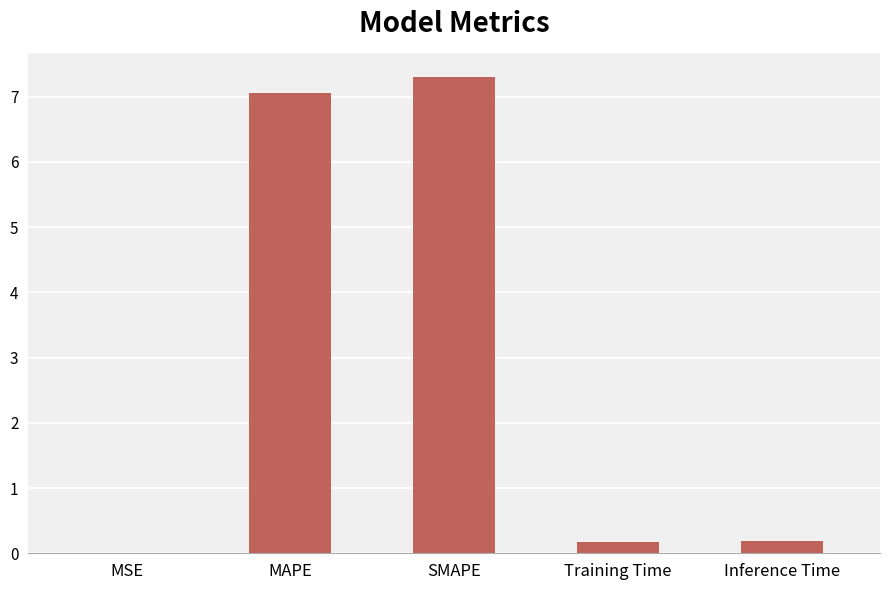

Are the bars grouped side by side (vs. stacked)?

No